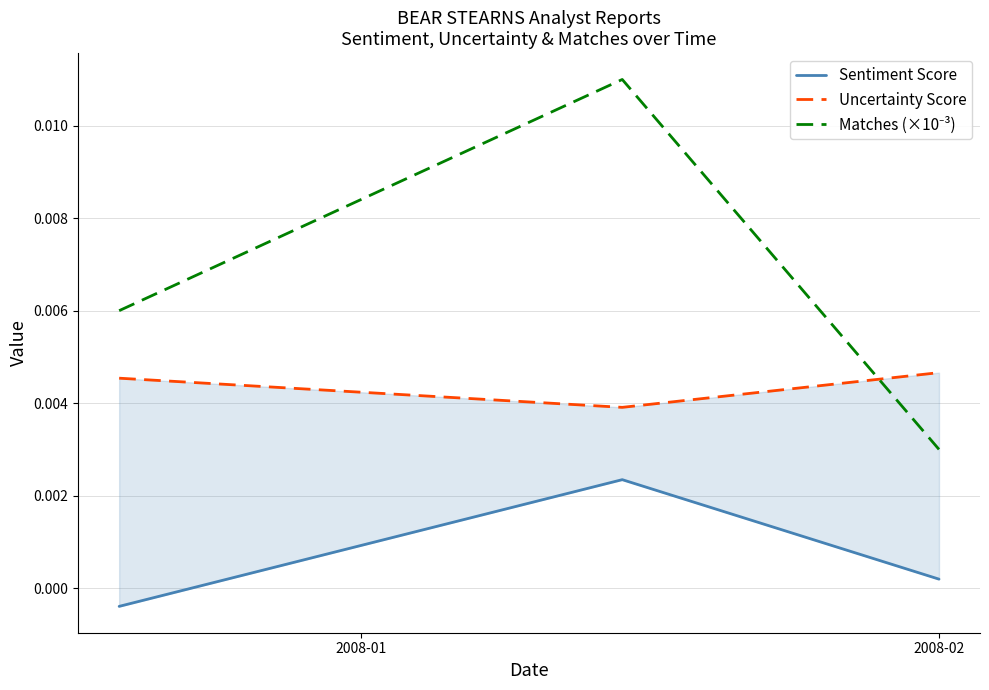

The value of Matches (×10⁻³) at 2008-02 is 0.0. True or false?

False